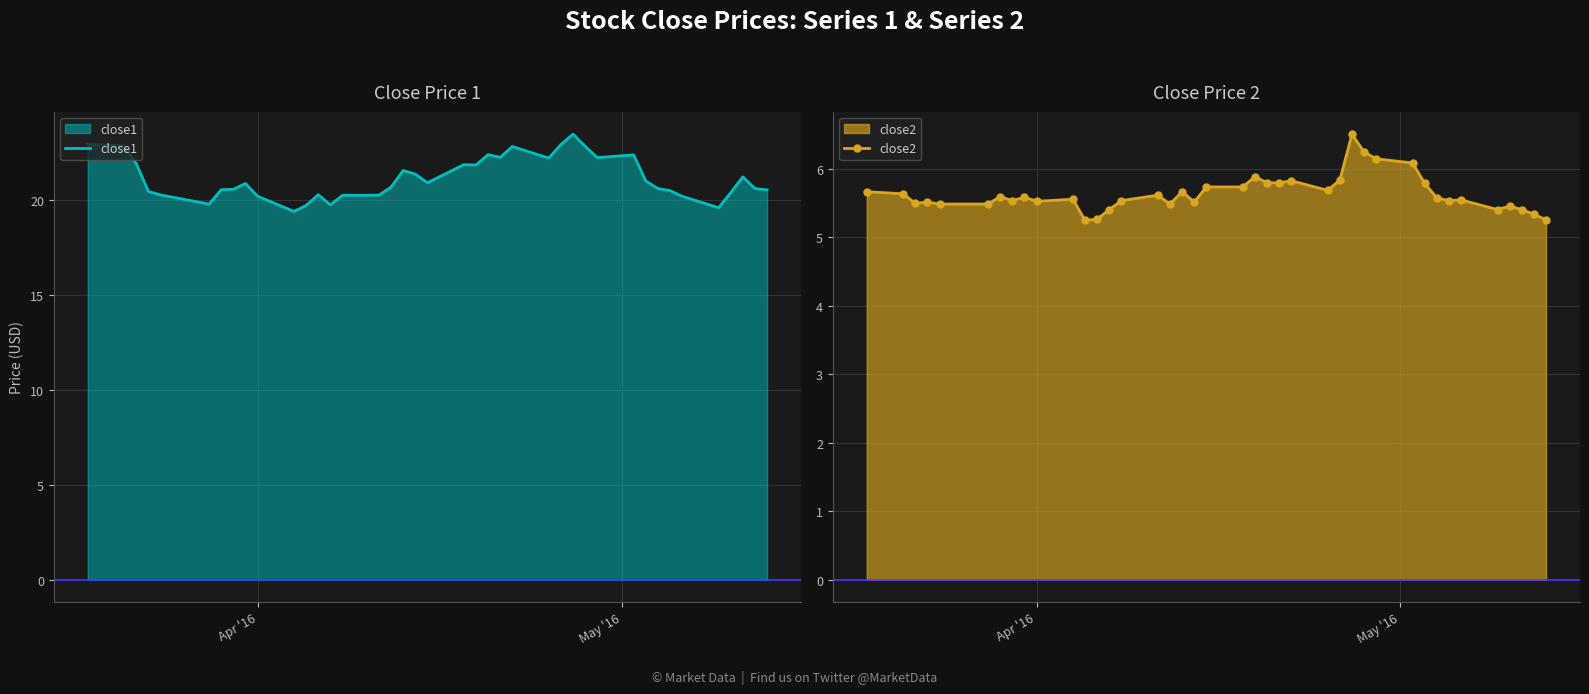

True or false: close2 and close1 intersect in this chart.

False